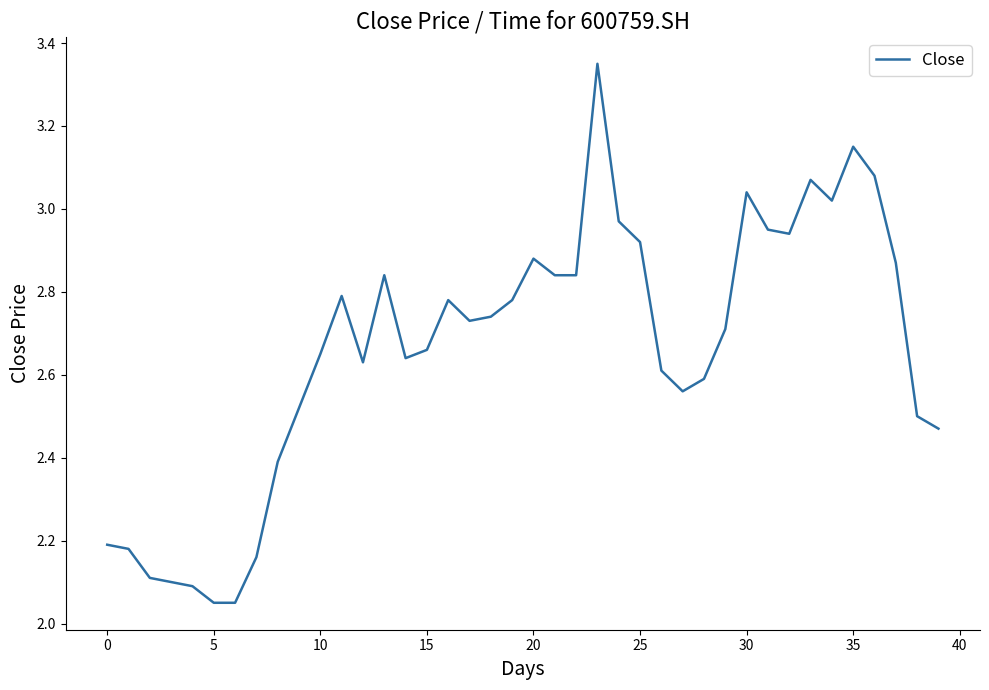

What is the difference between the maximum and minimum values?

1.3